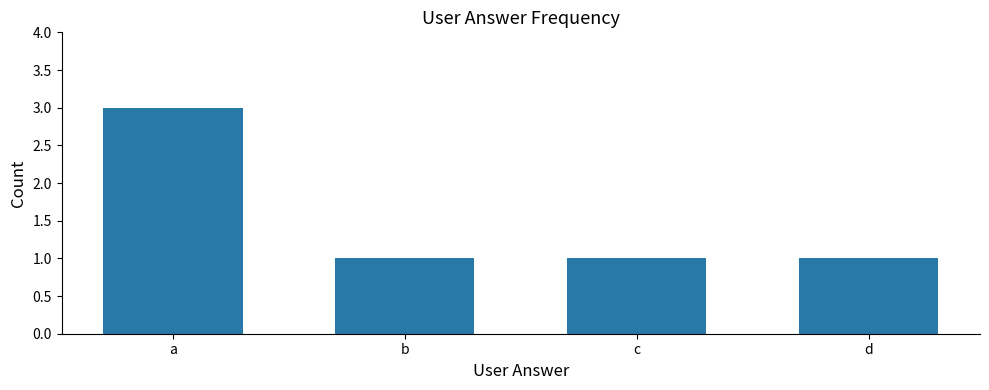

How many categories are shown in the chart?

4